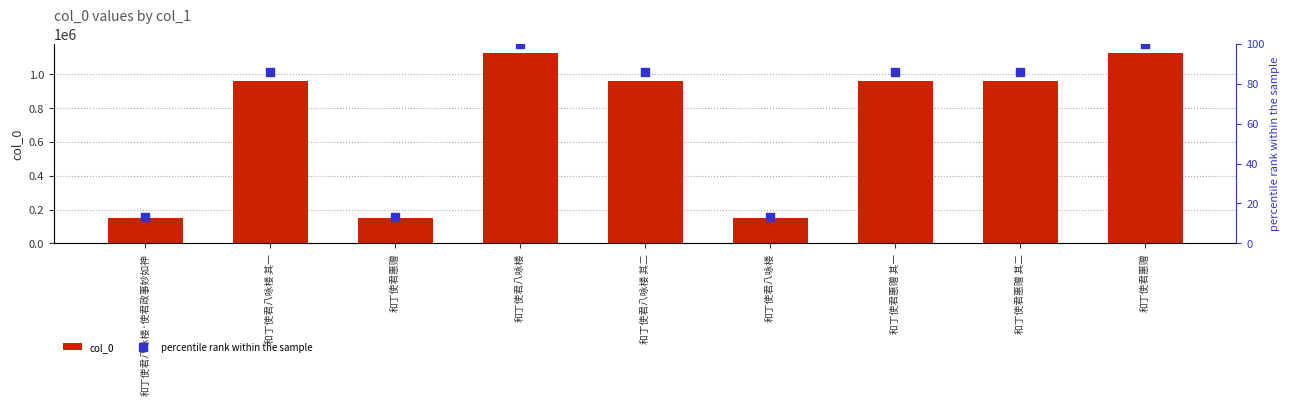

What is the total value across all series at 和丁使君八咏楼 其一?

961786.7